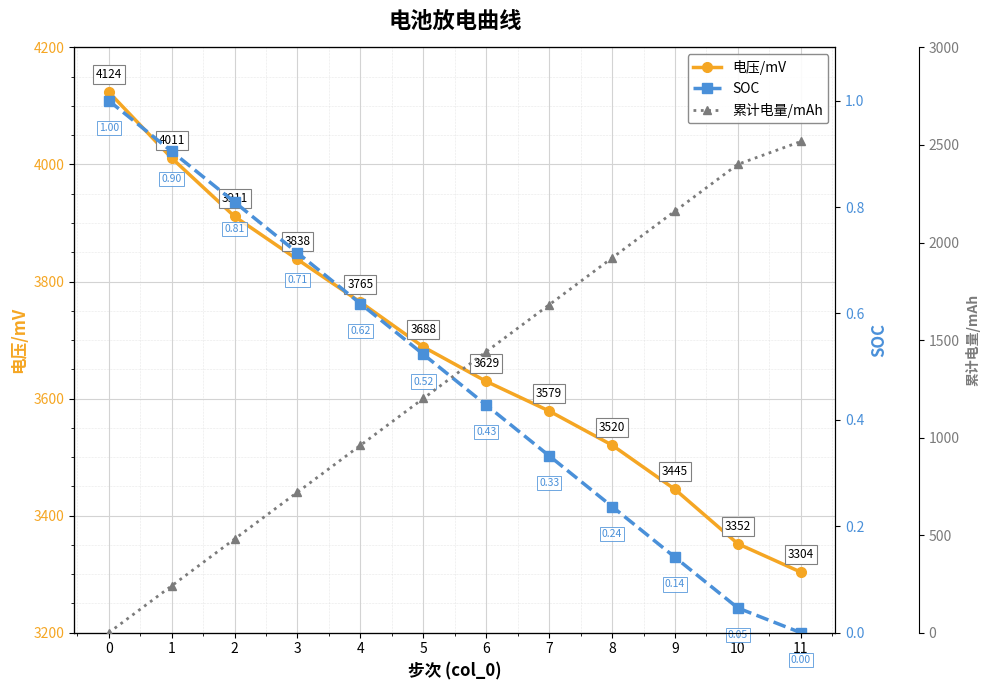

At 3, list the series in order from smallest to largest.

SOC, 累计电量/mAh, 电压/mV